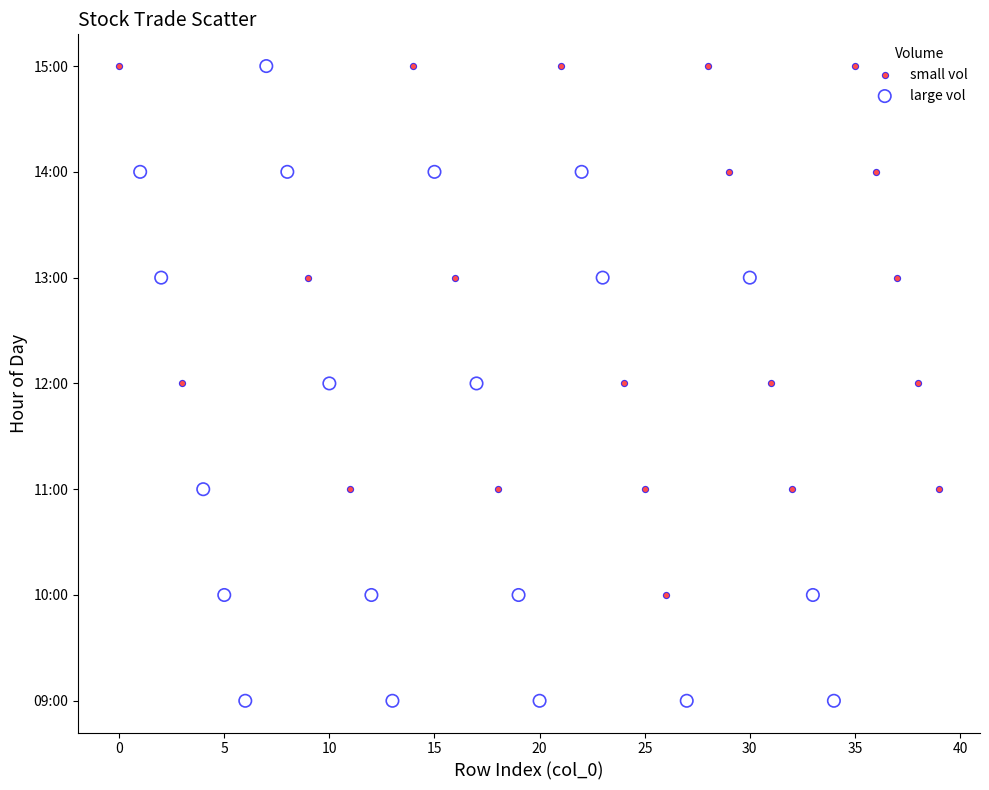

What are all the series names shown in the legend?

small vol, large vol